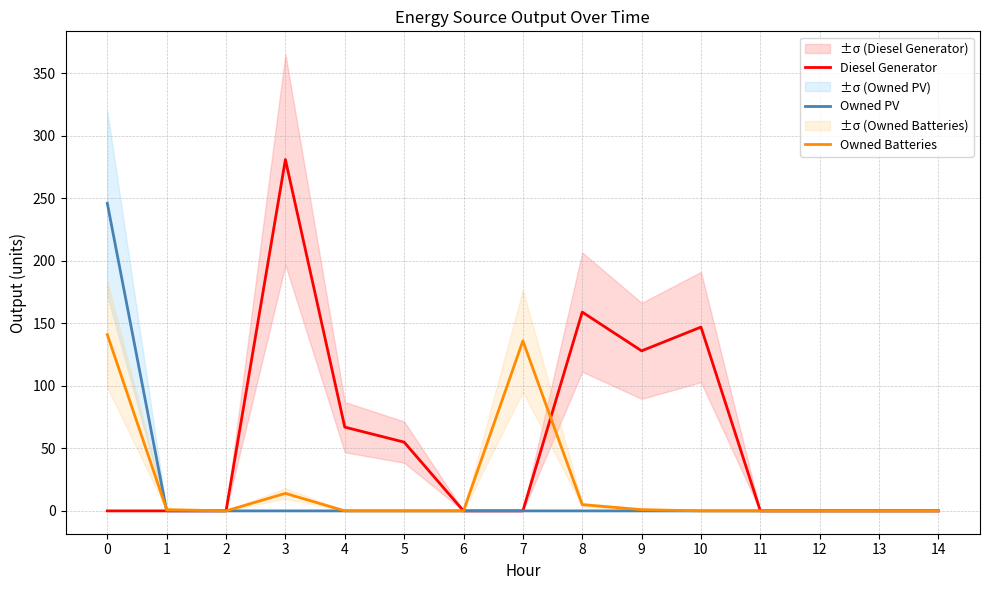

At how many categories does at least one series exceed 30?

8